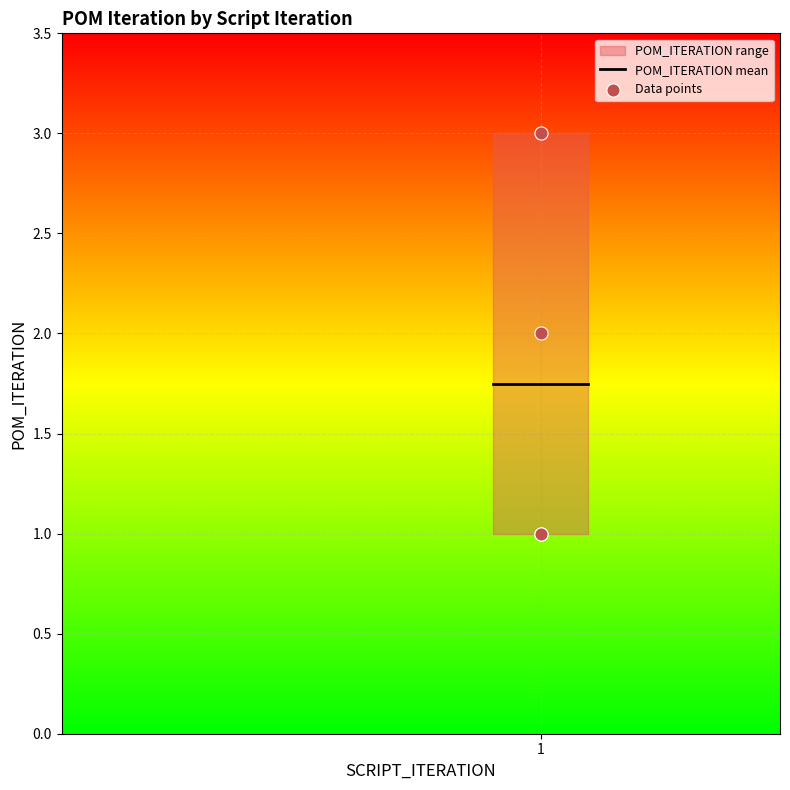

Which has a higher value, 1 or 1?

1